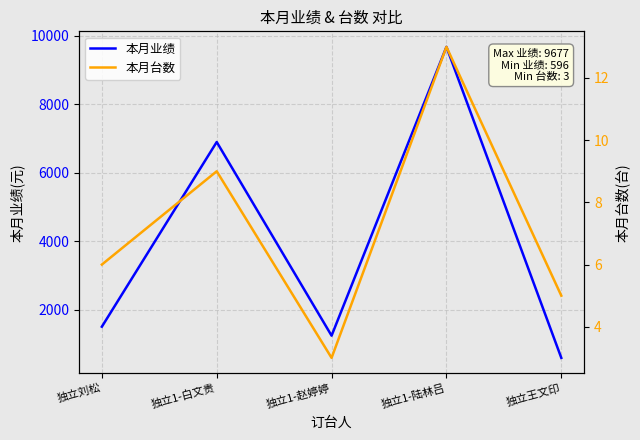

True or false: 本月台数 has more than 1 interior local peaks.

True